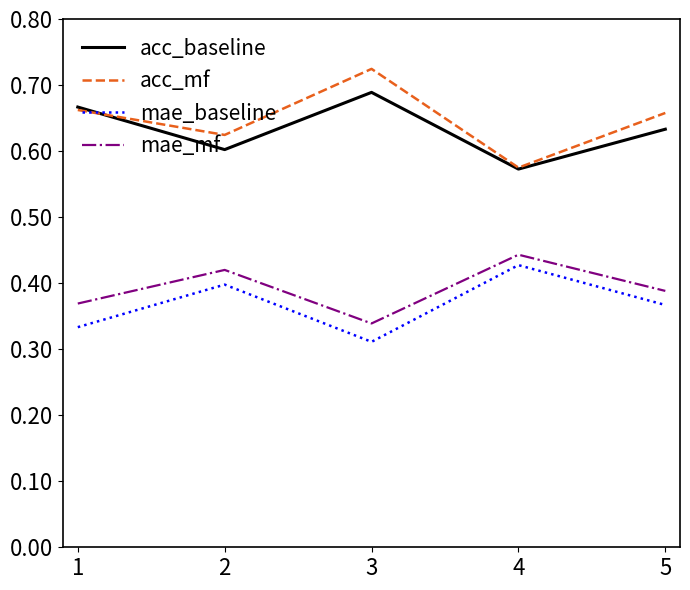

Where is the first local maximum for mae_baseline?

2